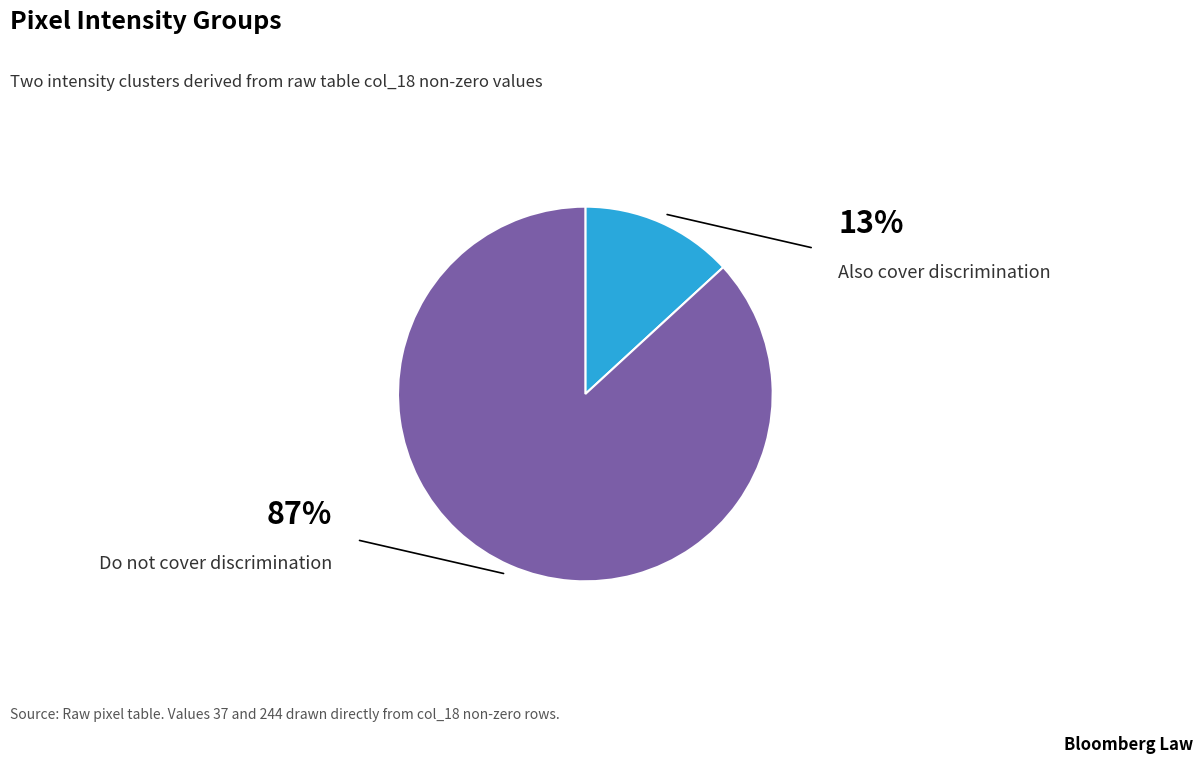

Does any single category account for the majority?

Yes